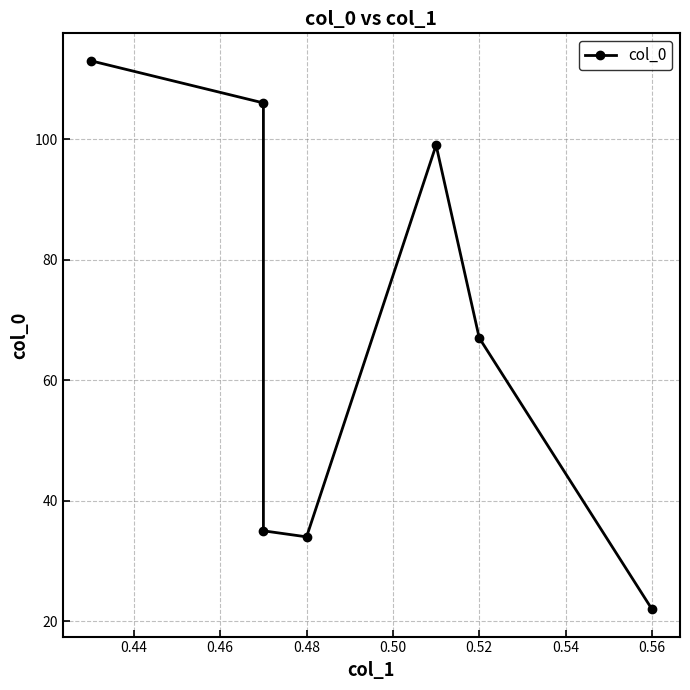

How many values exceed 67?

3